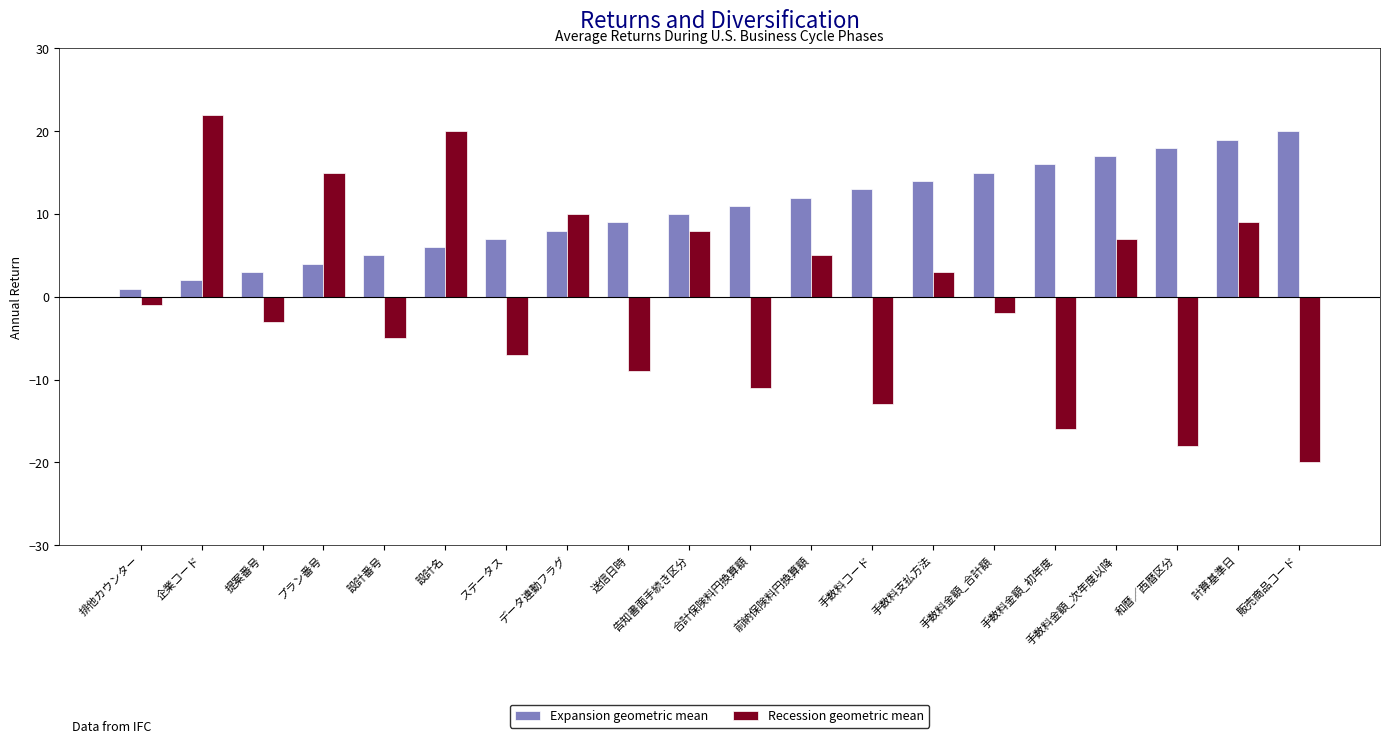

Are the bars grouped side by side (vs. stacked)?

Yes